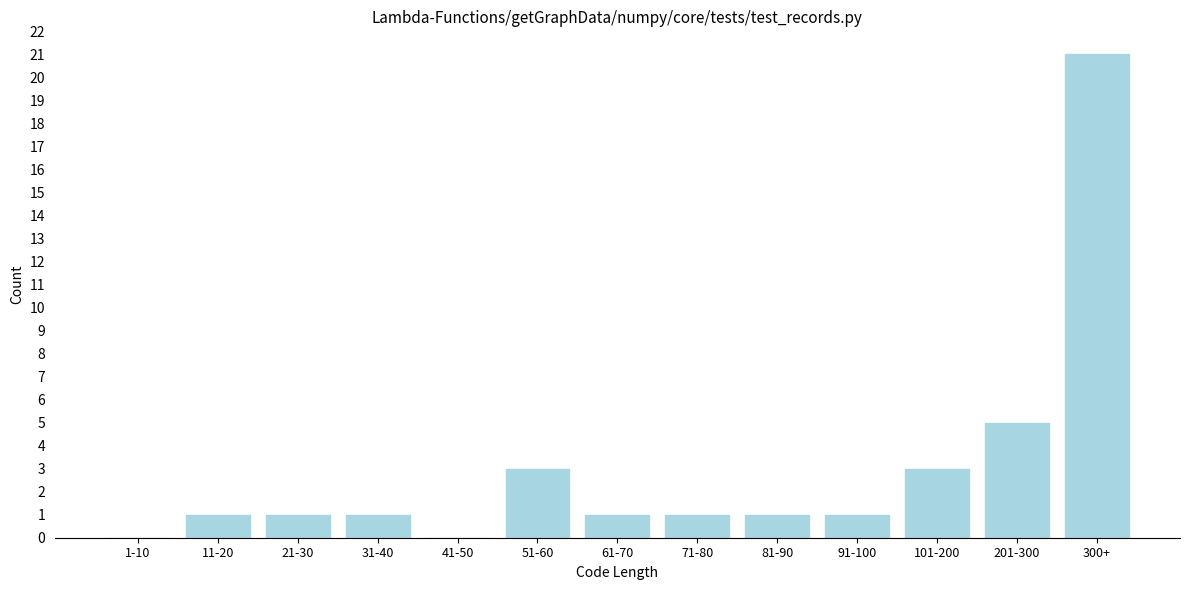

Reading left to right, transcribe all the data shown in this chart.

1-10=0	11-20=1	21-30=1	31-40=1	41-50=0	51-60=3	61-70=1	71-80=1	81-90=1	91-100=1	101-200=3	201-300=5	300+=21